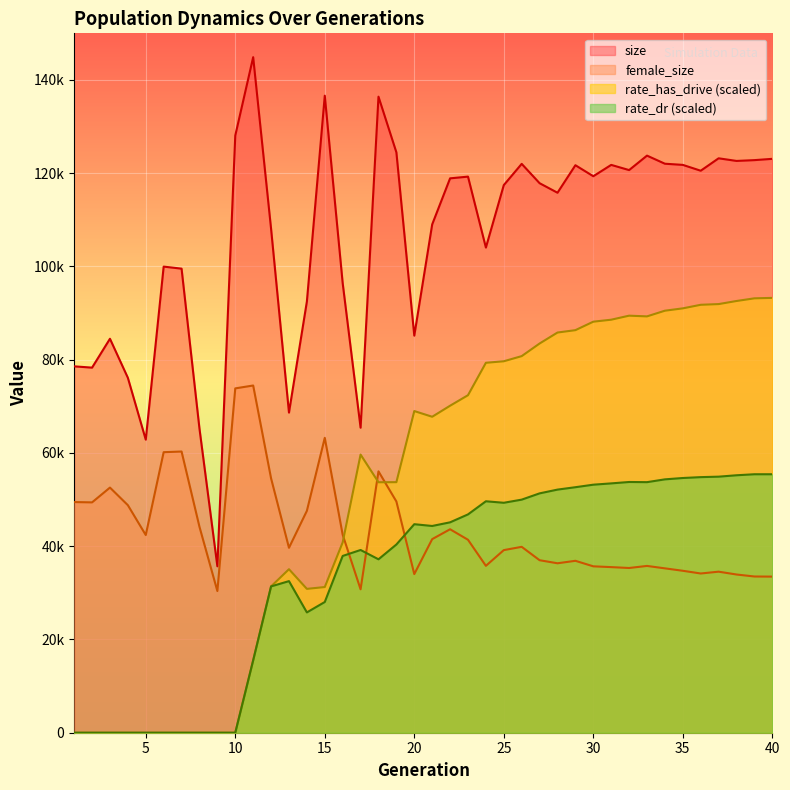

Read the female_size value at 5.

42402.0